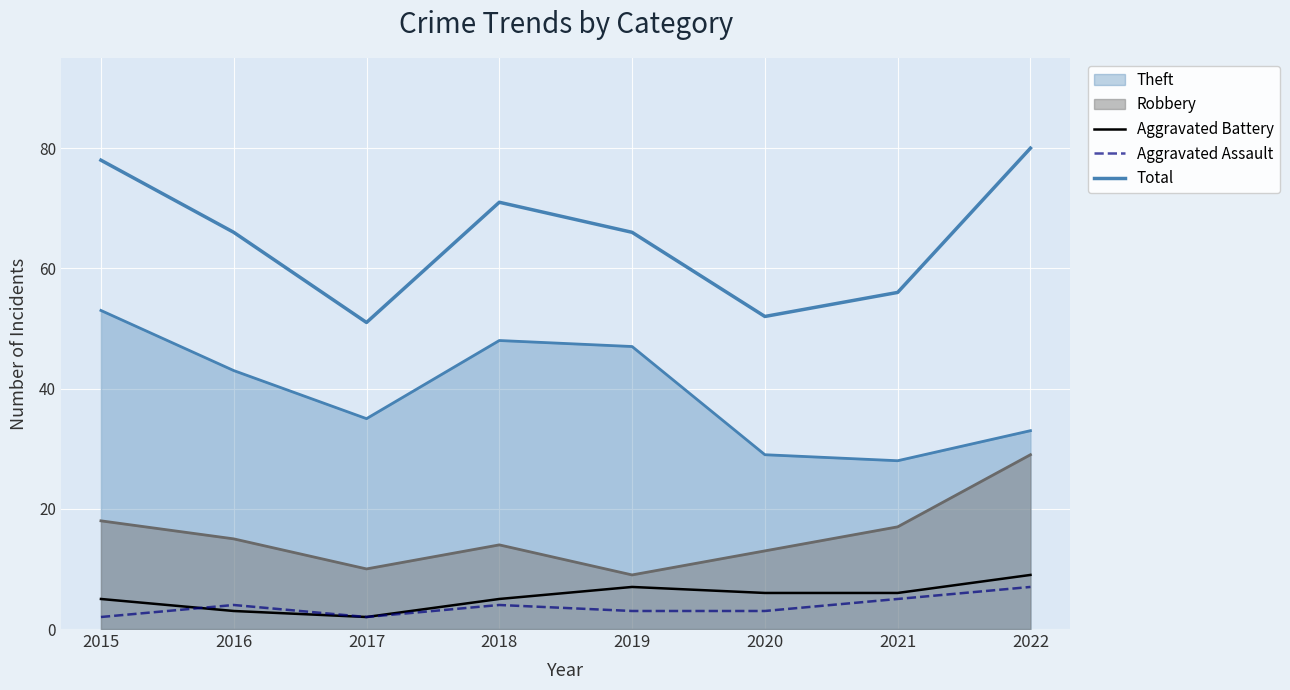

At which category does the chart reach its peak across all series?

2022